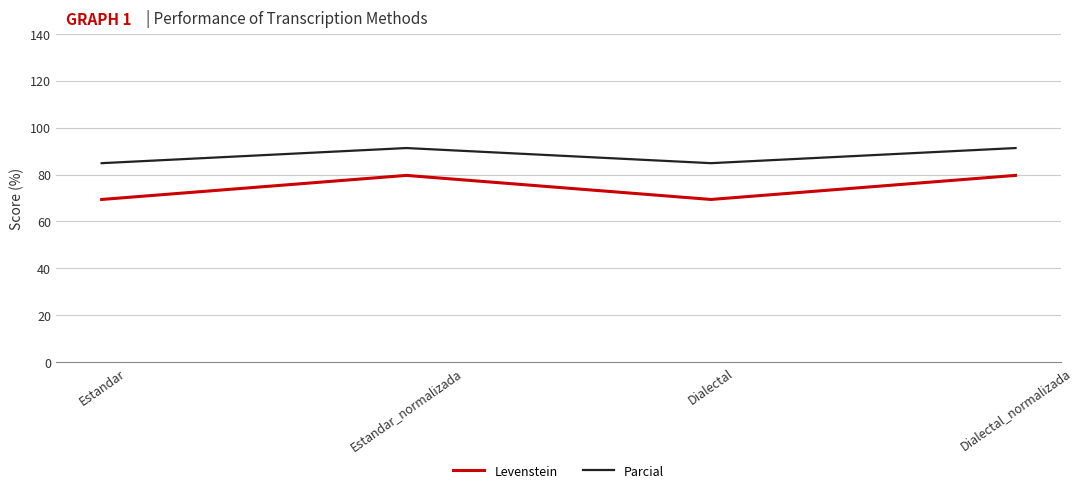

What is the sum of the Parcial values at Dialectal and Estandar?

169.7